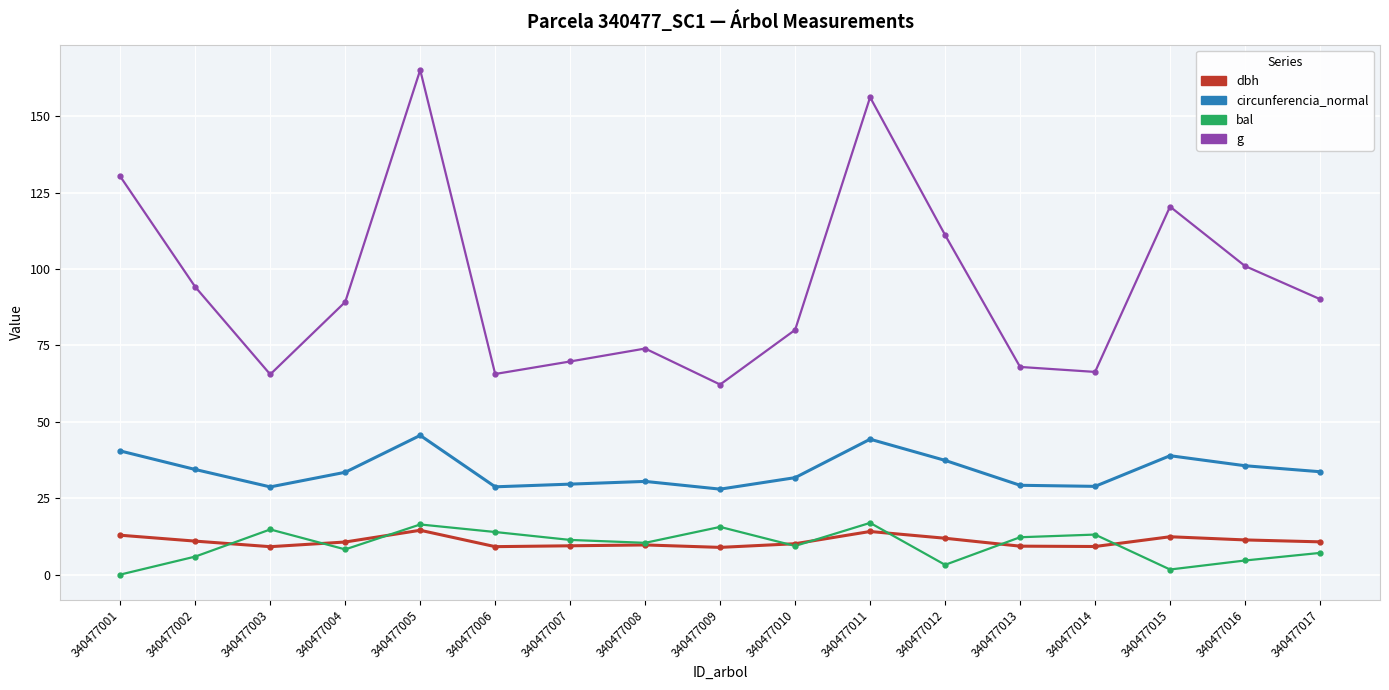

The value of g at 340477001 is 130.3. True or false?

True